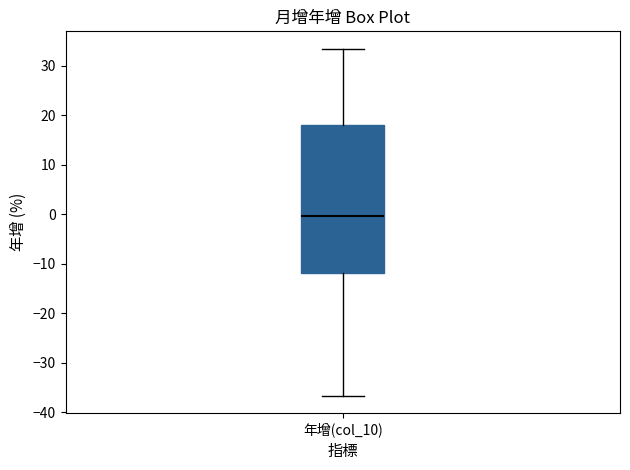

Read this box plot against the y-axis: the position of the median line, the range covered by the box, and the ends of both whiskers. The values are not printed on the chart, so give them approximately, as read against the axis.

median 0, box -12 to 18, whiskers -37 to 33